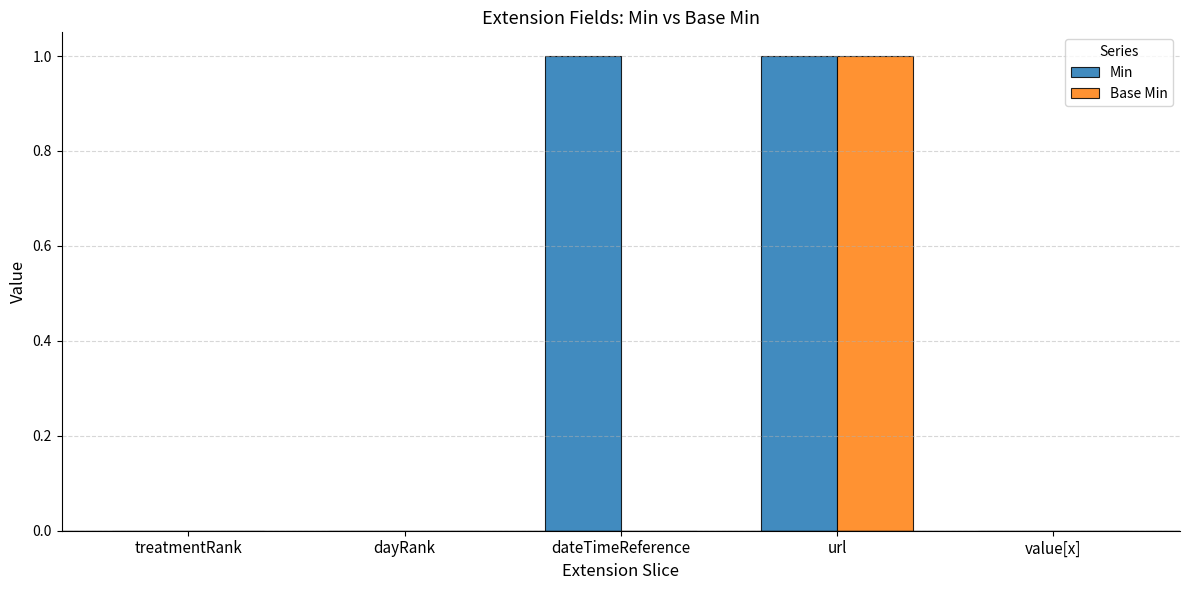

The Min series shows 1 at dateTimeReference. True or false?

True